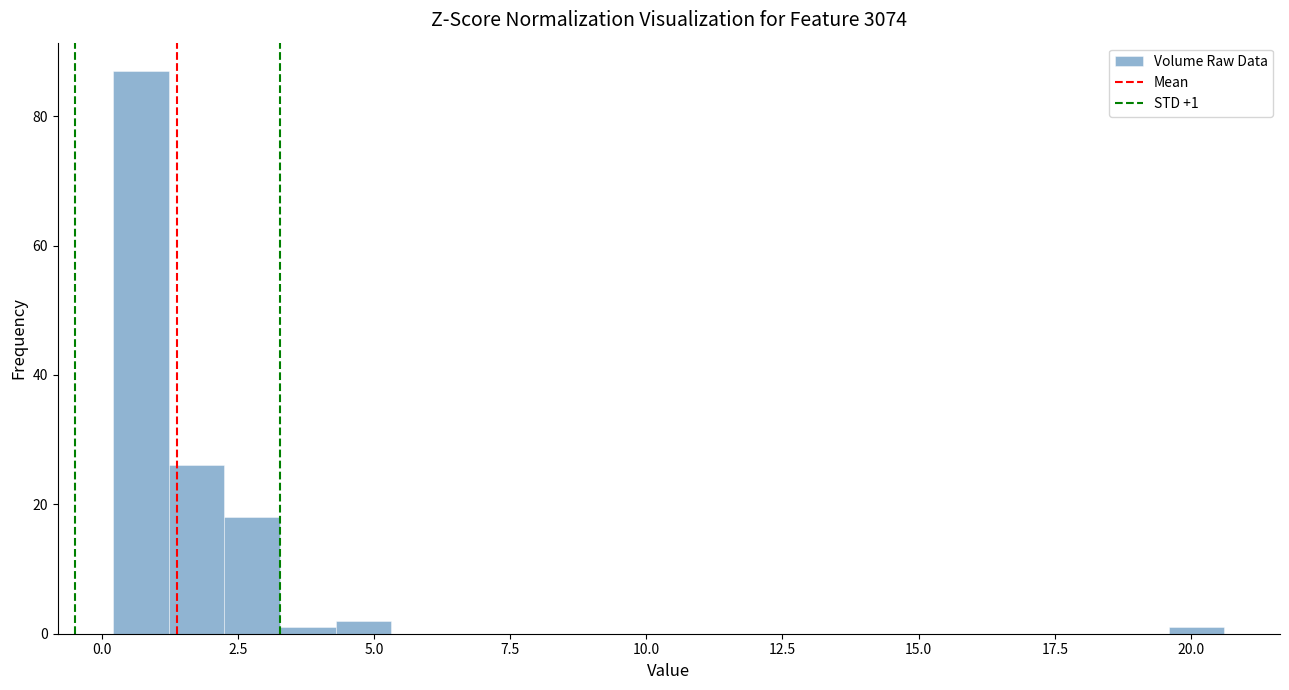

Read against the x-axis, roughly where is the centre of the tallest bar?

0.5